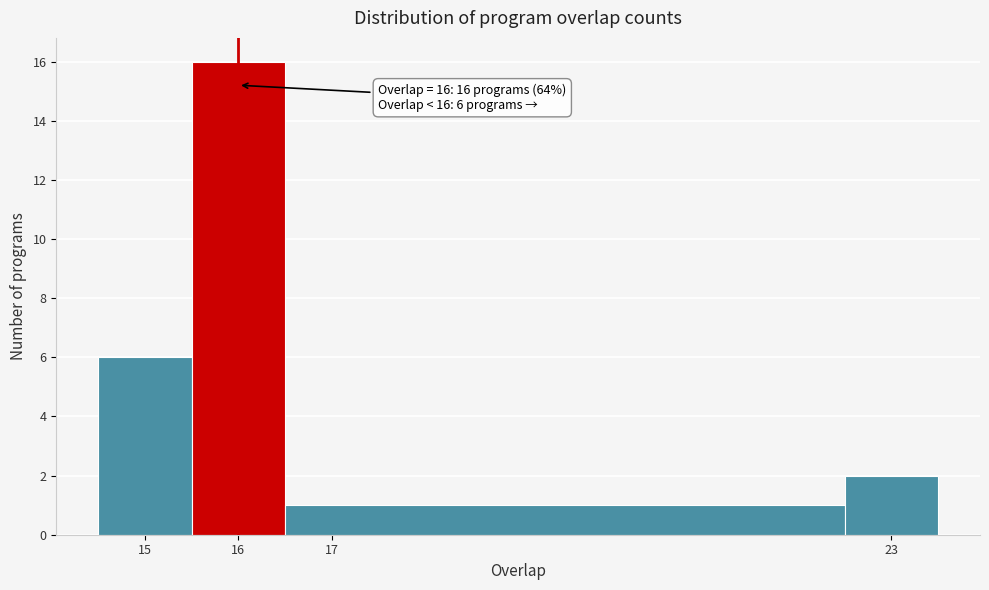

Over which range of the x-axis is the bar tallest?

15.5 to 16.5